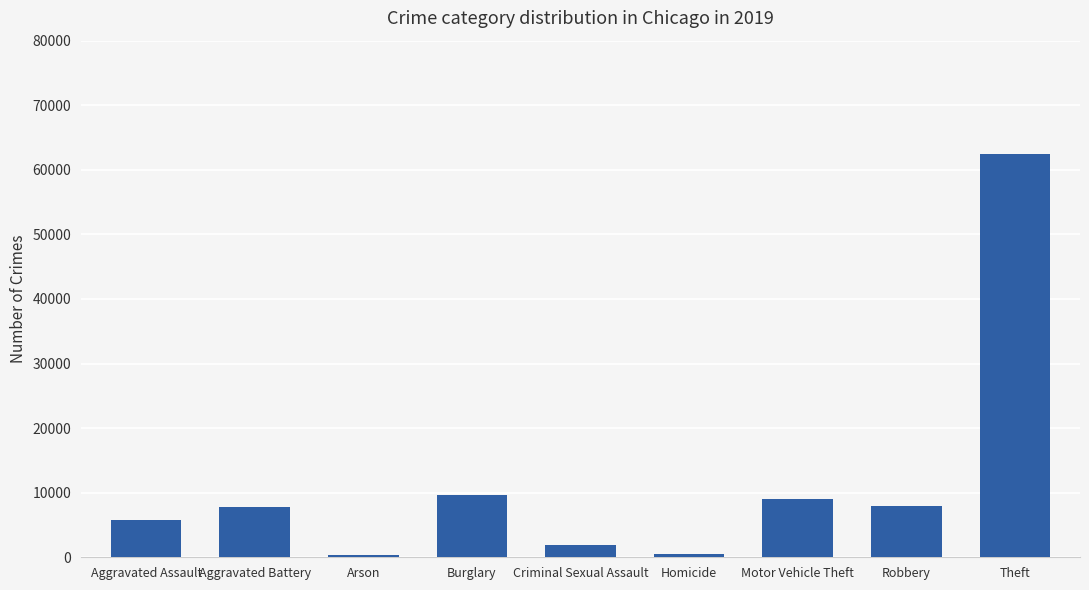

What is the change in value from Burglary to Robbery?

-1643